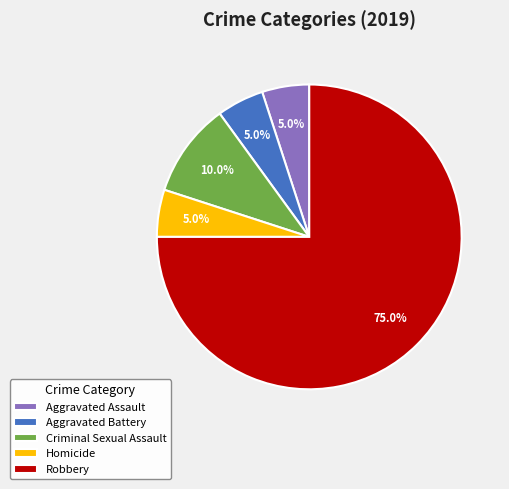

Does Robbery represent more than half of the total?

Yes